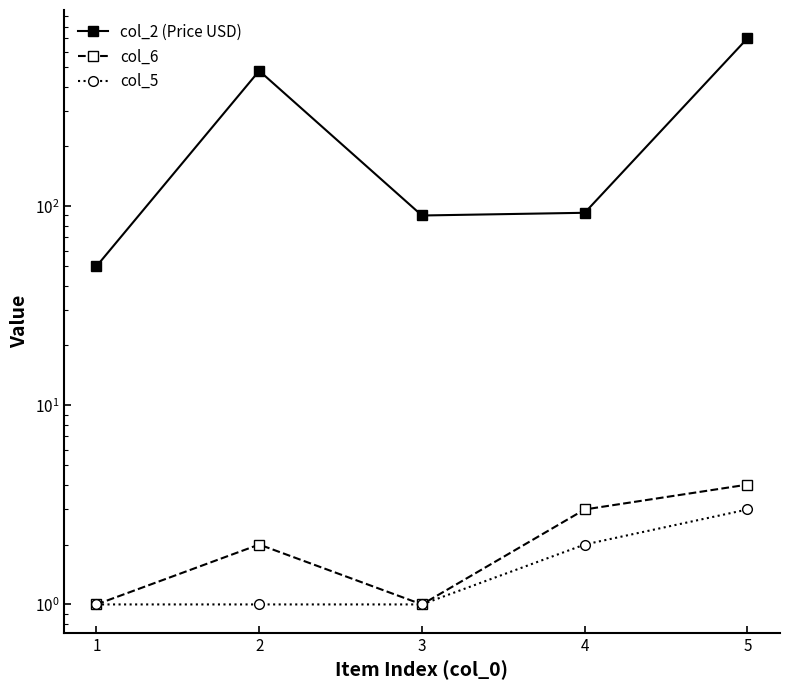

At how many categories does at least one series exceed 589?

1